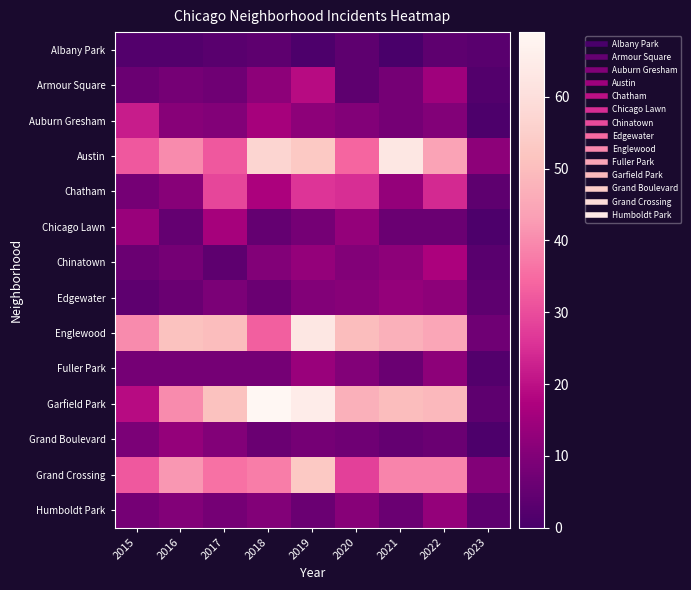

At which category is the sum across all series the highest?

2019